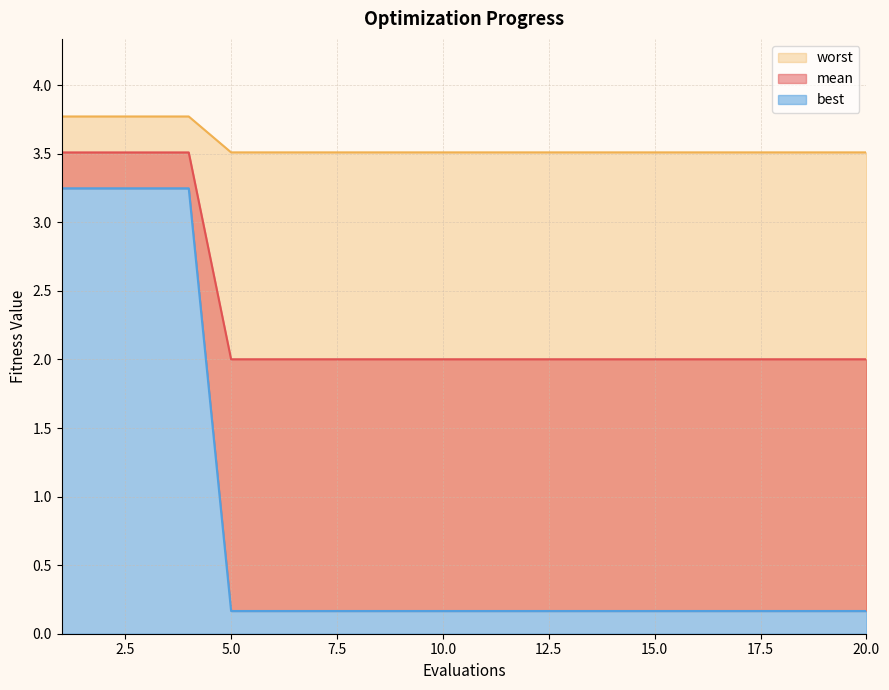

True or false: mean and best cross at least once.

False